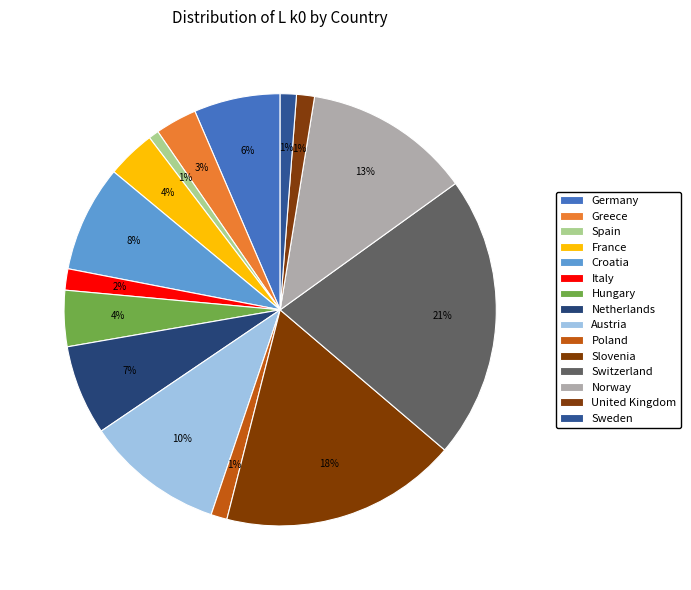

Between Croatia and Greece, which is larger?

Croatia